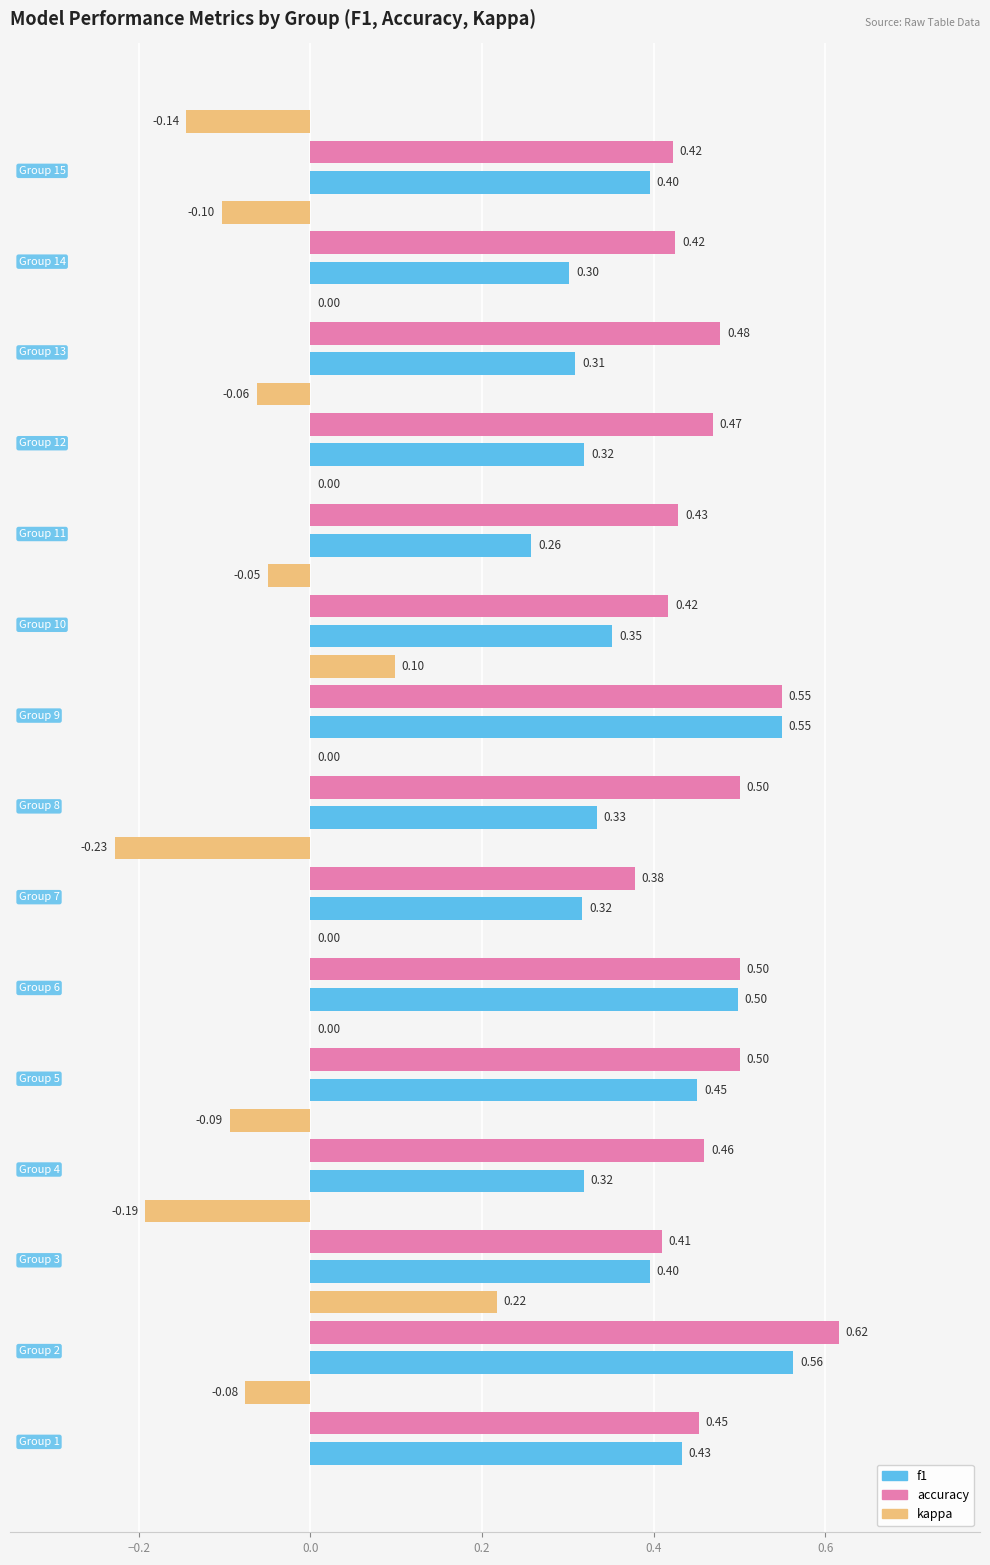

Which series has the largest total across all categories?

accuracy